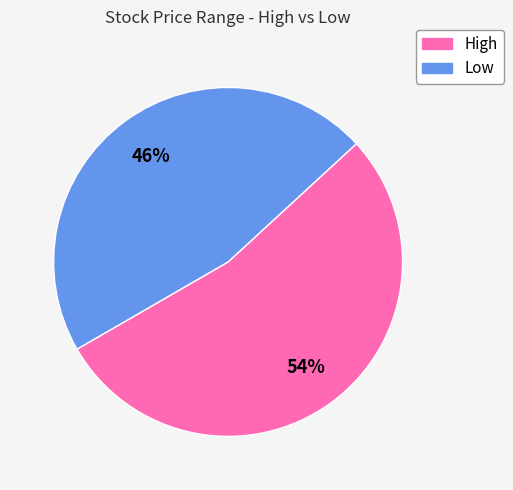

How many slices are in this pie chart?

2